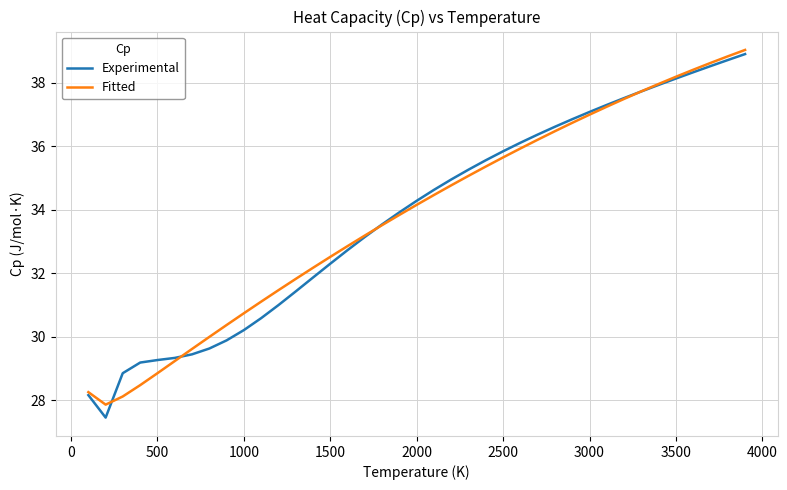

What is the highest value of the Fitted series?

39.0